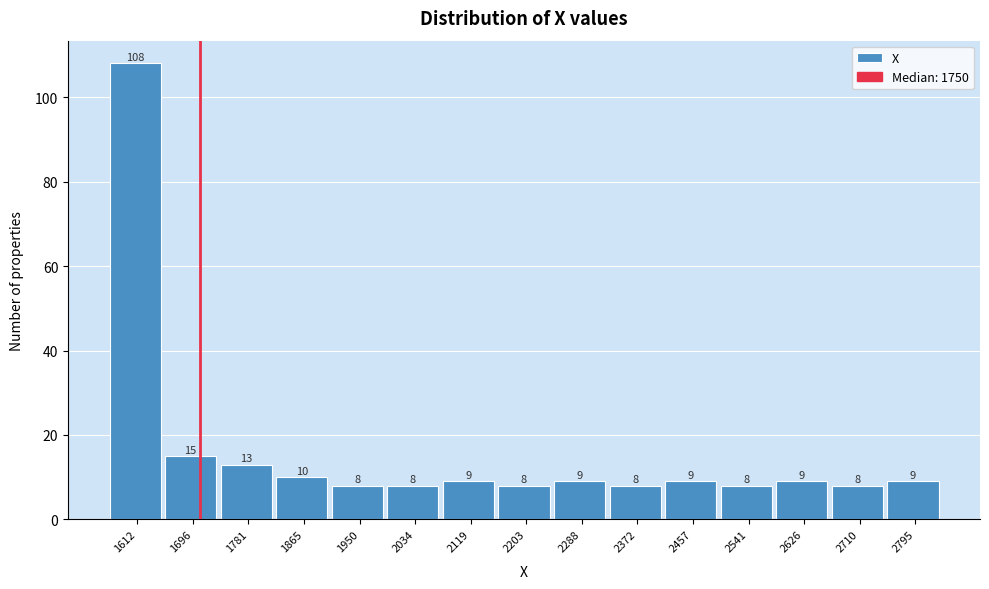

Reading left to right, what are all the values shown in this chart?

108	15	13	10	8	8	9	8	9	8	9	8	9	8	9